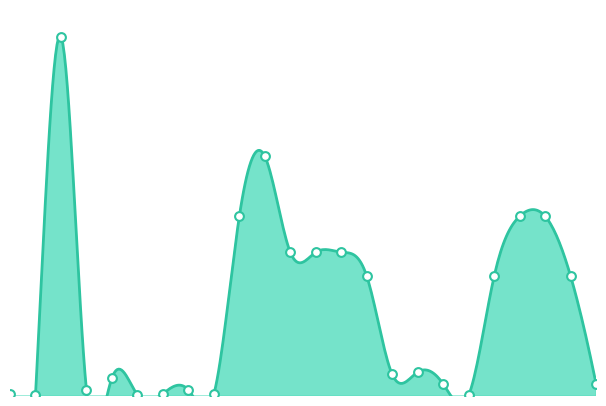

Approximately how many times larger is the value at Kettle compared to DVD player?

60.0